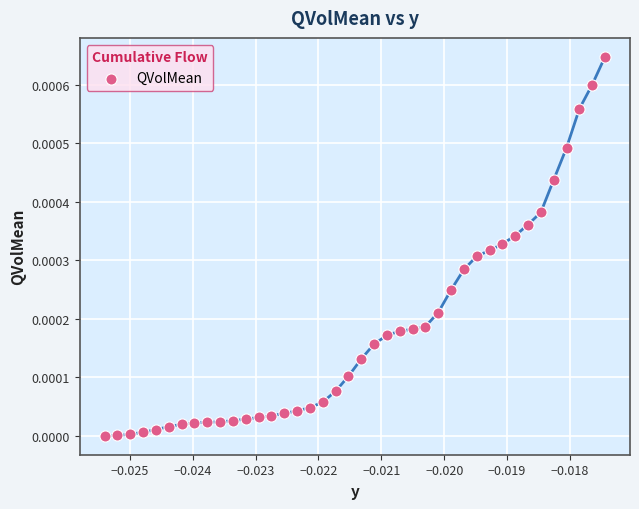

How many data points are displayed?

40